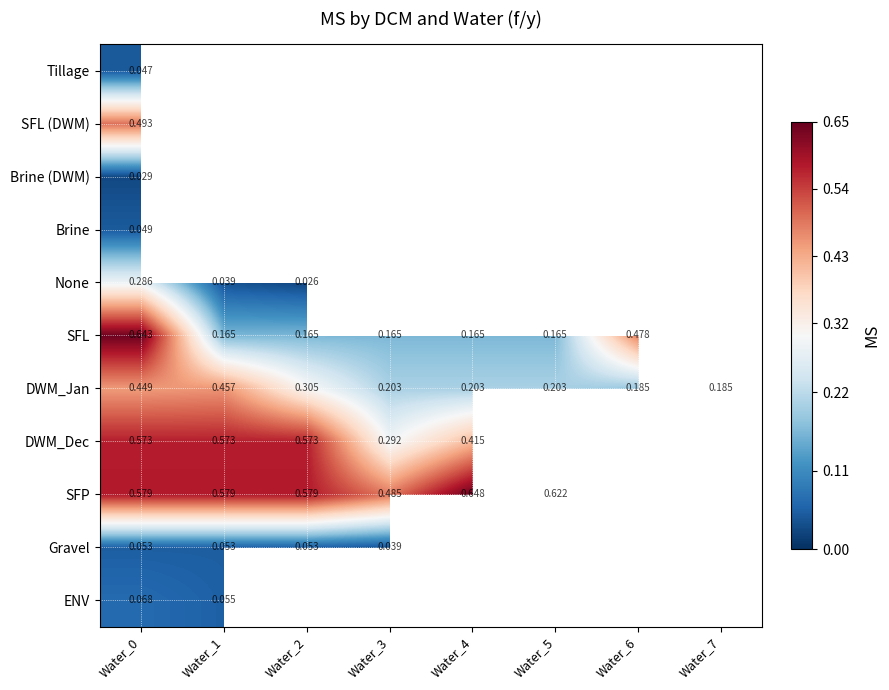

Is the value of Brine (DWM) at Water_0 greater than the value of SFL at Water_4?

No